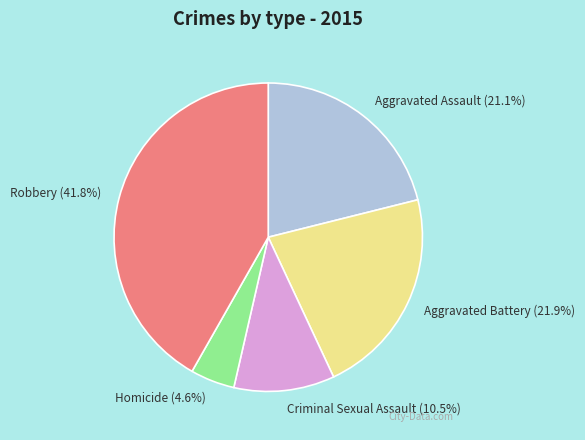

Rank the categories by value from lowest to highest.

Homicide, Criminal Sexual Assault, Aggravated Assault, Aggravated Battery, Robbery